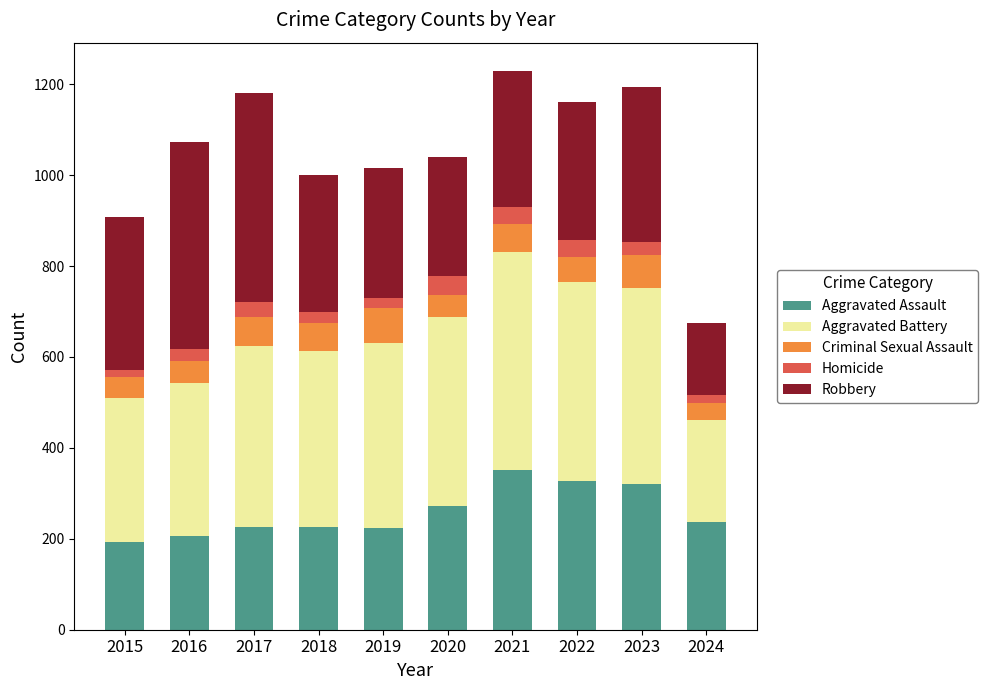

What is the approximate value of Aggravated Assault at 2019, to the nearest 10?

220